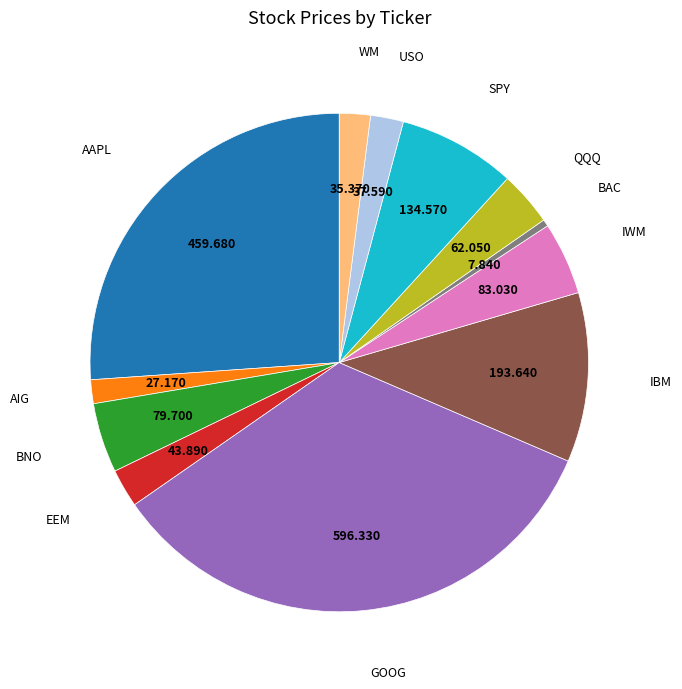

Count the number of slices in the pie.

12